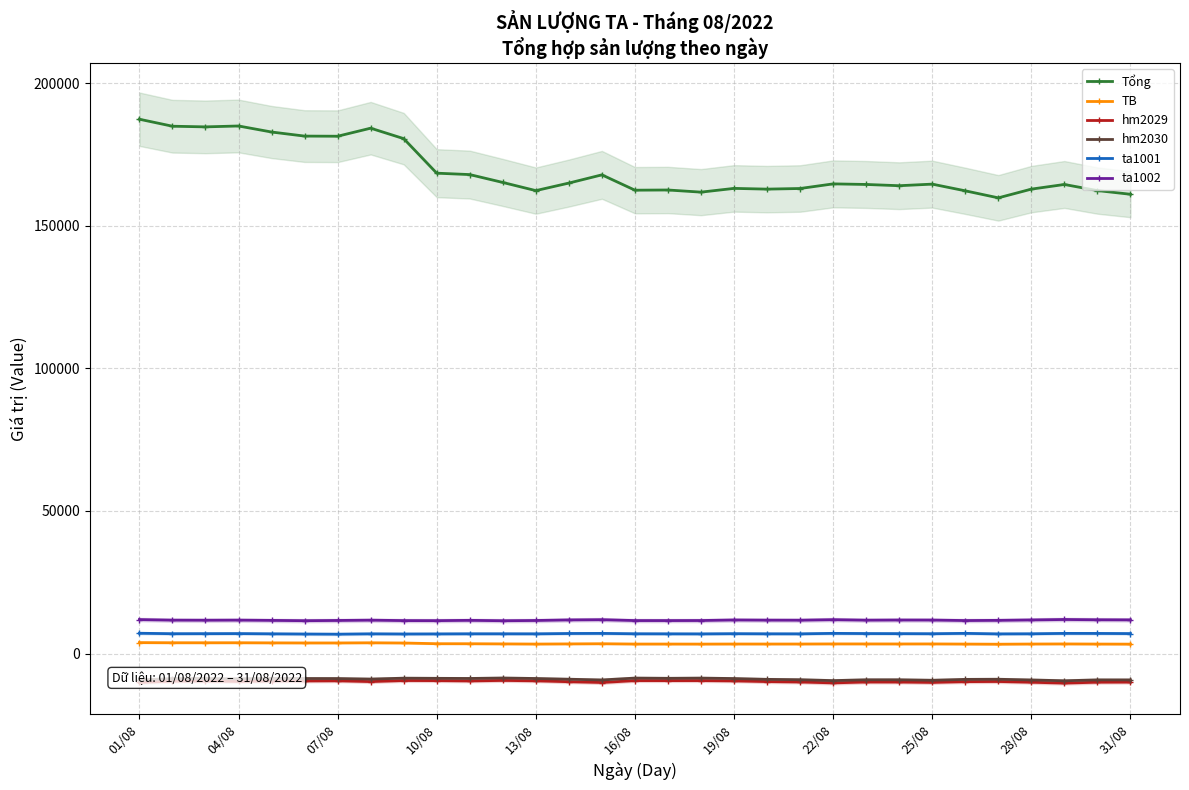

Reading right to left, what are all the values shown in this chart?

Tổng: 160997.4	162294.4	164430.1	162801.4	159743.0	162205.8	164552.8	163998.9	164435.6	164641.1	163020.3	162801.8	163058.7	161746.7	162495.5	162429.8	167806.7	164926.3	162278.9	165140.5	167899.0	168391.3	180502.6	184164.3	181344.4	181391.9	182821.0	184937.3	184625.3	184853.4	187303.3
TB: 3285.7	3312.1	3355.7	3322.5	3260.1	3310.3	3358.2	3346.9	3355.8	3360.0	3326.9	3322.5	3327.7	3301.0	3316.2	3314.9	3424.6	3365.8	3311.8	3370.2	3426.5	3436.6	3683.7	3758.5	3700.9	3701.9	3731.0	3774.2	3767.9	3772.5	3822.5
hm2029: -10029.2	-10058.7	-10375.8	-10077.1	-9809.7	-9864.7	-10138.7	-10005.3	-9993.2	-10299.6	-9989.6	-9843.4	-9599.5	-9496.0	-9501.2	-9493.5	-10166.0	-9890.1	-9575.5	-9437.9	-9612.7	-9500.9	-9474.4	-9845.3	-9564.8	-9610.2	-9651.3	-9783.6	-9660.5	-9684.7	-10138.2
hm2030: -9256.4	-9250.0	-9562.1	-9275.6	-9028.0	-9074.8	-9384.2	-9211.2	-9214.5	-9503.9	-9187.3	-9062.7	-8778.1	-8625.7	-8699.5	-8616.6	-9272.0	-9018.1	-8760.8	-8595.9	-8748.8	-8705.3	-8652.4	-8961.0	-8780.7	-8769.0	-8743.4	-8893.5	-8771.8	-8808.6	-9274.4
ta1001: 6986.7	7040.1	7052.7	6918.5	6881.5	7063.6	6937.1	6971.2	6996.2	7063.5	6897.6	6910.7	6953.8	6880.1	6902.8	6924.4	7050.9	7017.4	6901.4	6912.9	6914.6	6872.4	6846.5	6902.9	6780.6	6834.7	6907.3	6987.7	6959.5	6943.7	7103.2
ta1002: 11789.3	11827.6	11923.8	11767.5	11620.8	11555.5	11725.8	11738.9	11686.5	11862.7	11675.1	11694.9	11754.2	11564.8	11546.9	11550.0	11856.2	11773.6	11574.2	11493.4	11625.9	11523.5	11541.6	11688.0	11583.5	11506.2	11609.6	11703.2	11666.5	11696.0	11891.7